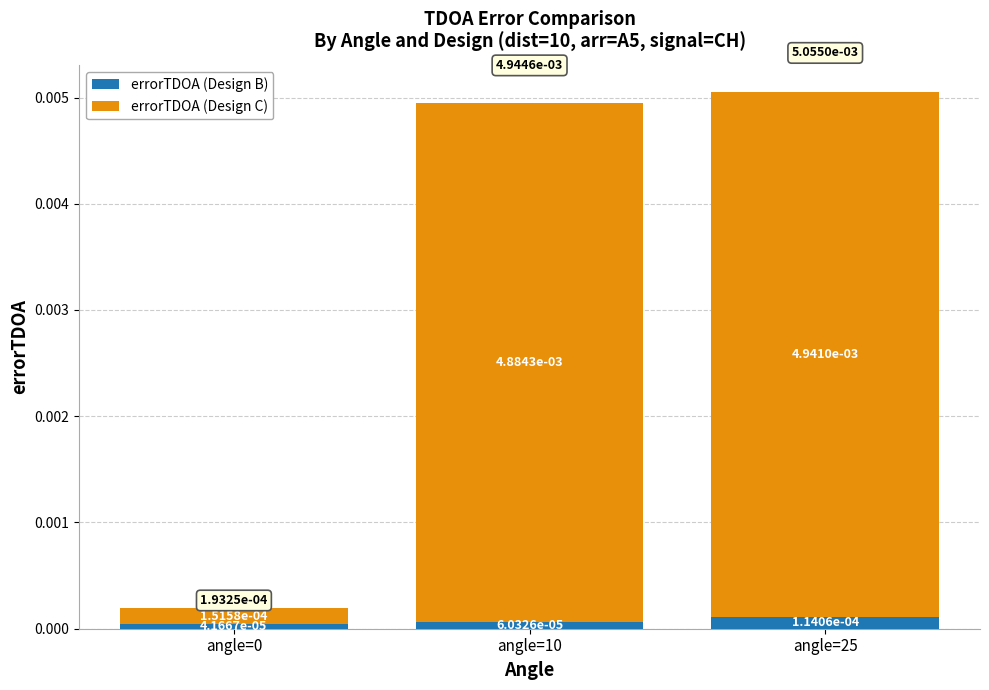

How many bars are there in total?

3